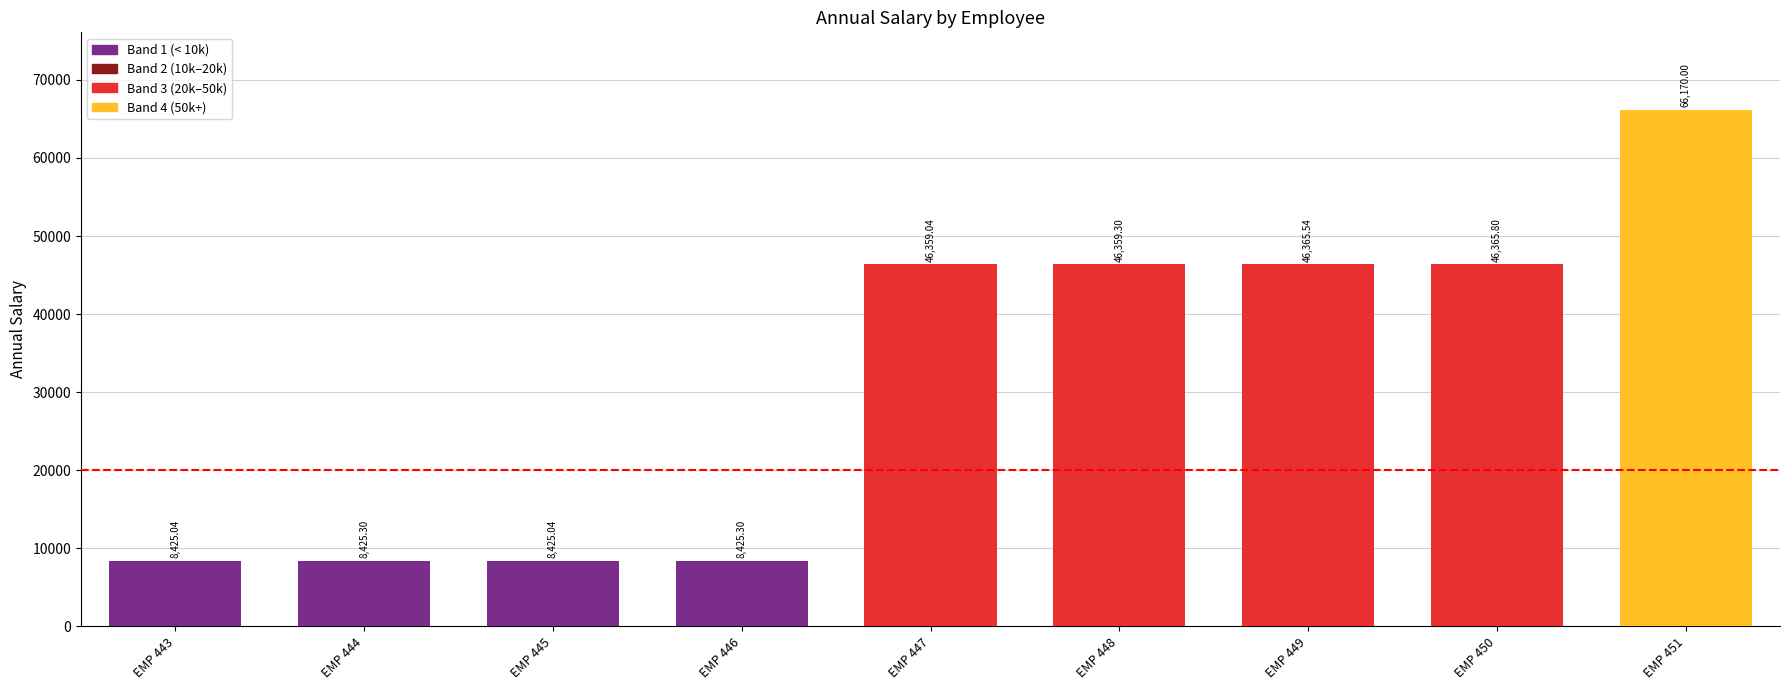

What is the sum of all values?

285320.4